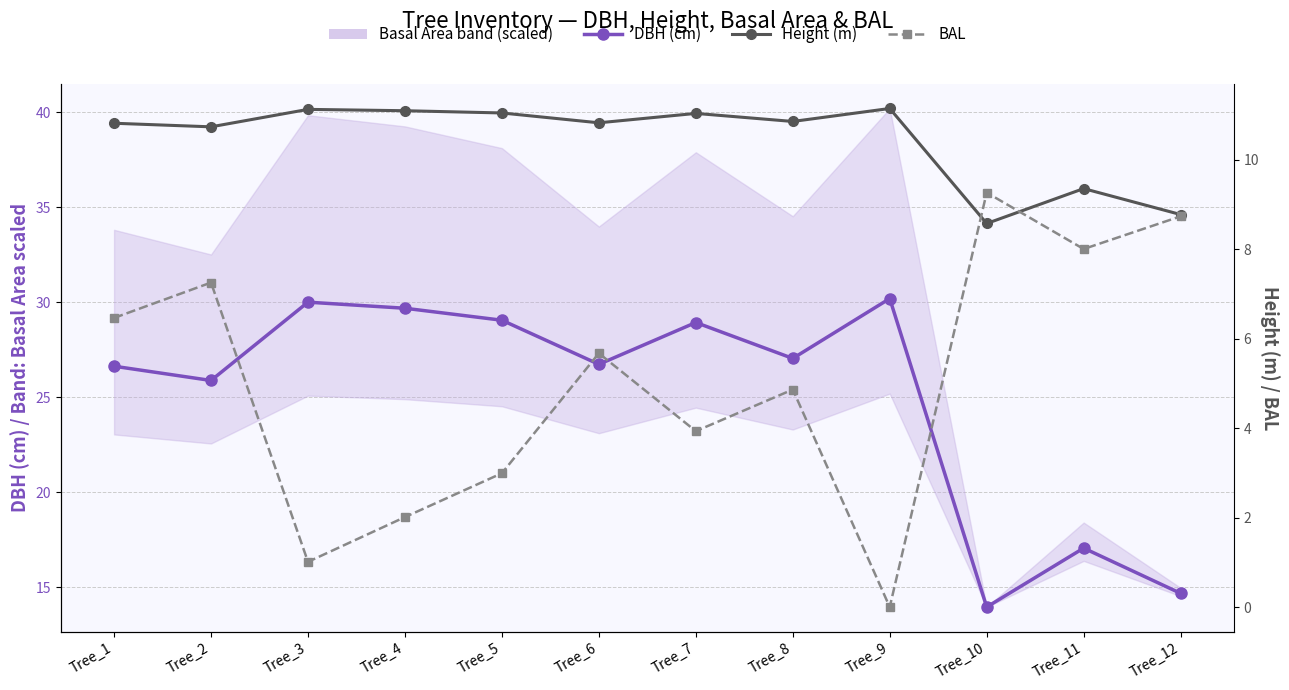

Rank the series by their average value, from lowest to highest.

BAL, Height (m), DBH (cm)